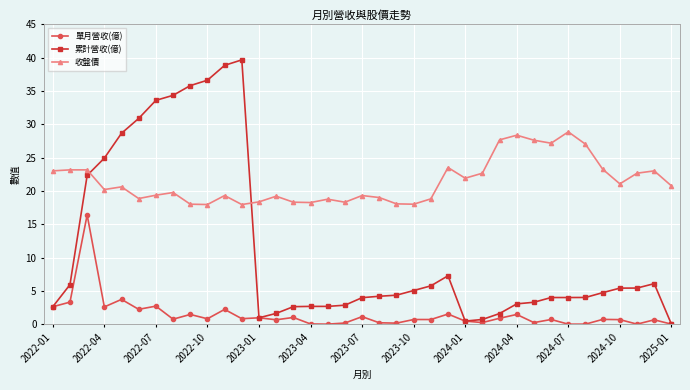

Which series has the largest total across all categories?

收盤價